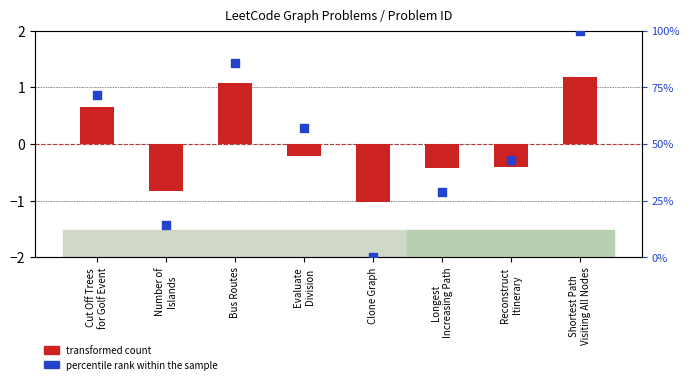

At which category is the sum across all series the highest?

Shortest Path
Visiting All Nodes